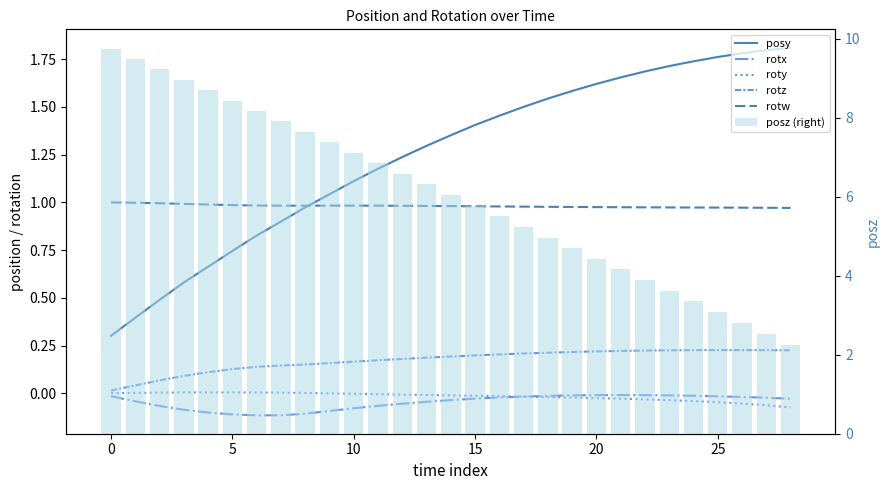

Which series has the largest total across all categories?

posz (right)